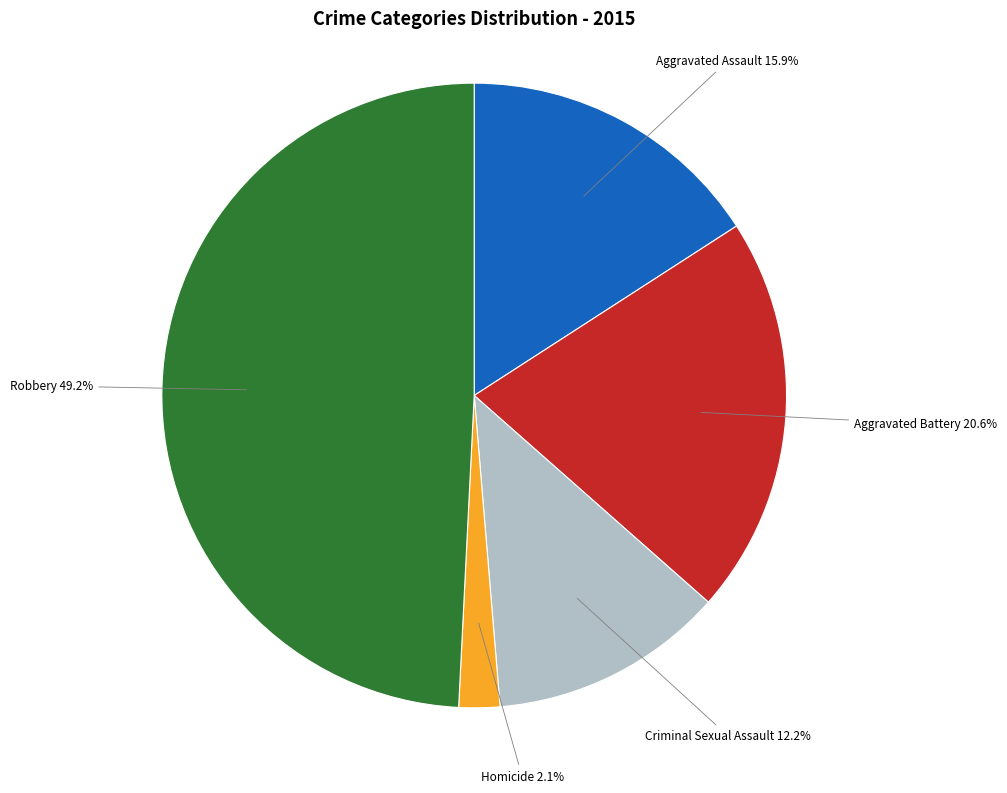

Does any single category account for the majority?

No